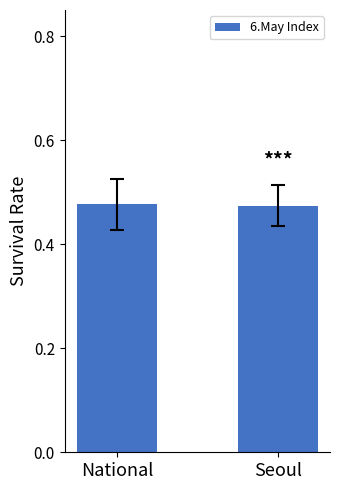

What is the label of the 1st bar from the left?

National